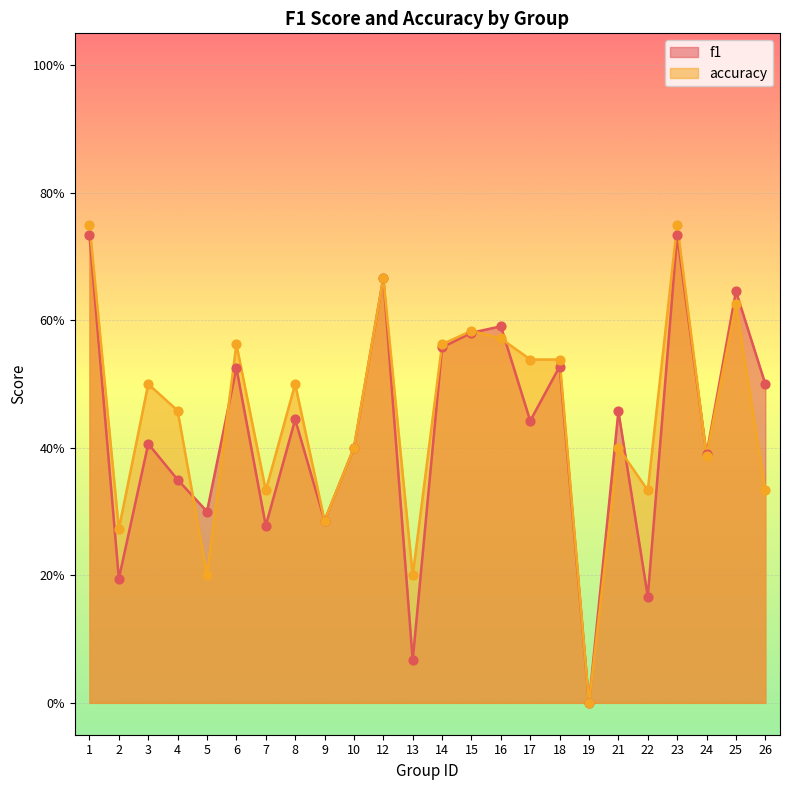

Which series has the largest Y range (max minus min)?

accuracy